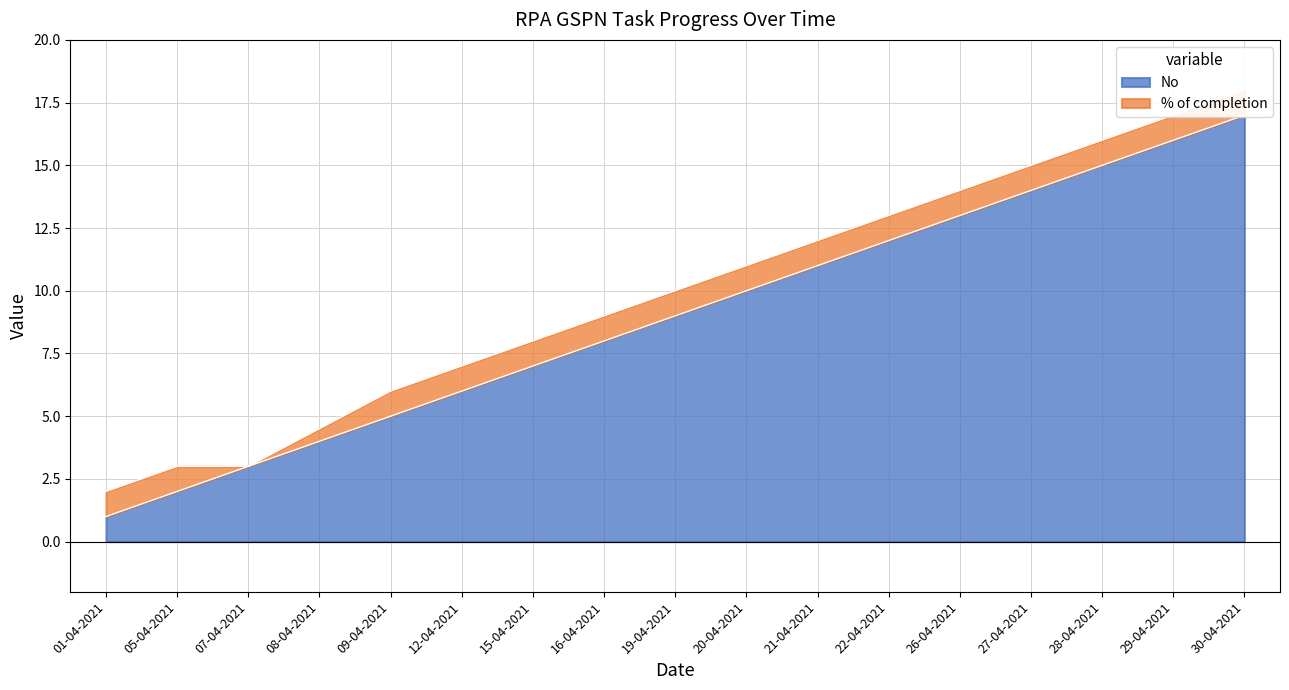

Which label corresponds to the smallest value in the chart?

01-04-2021